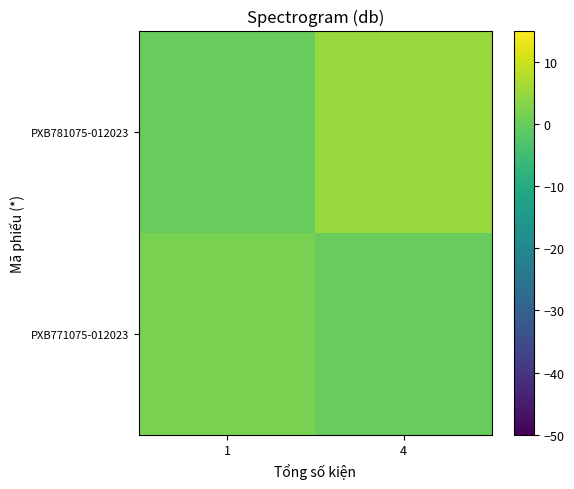

How many categories are shown in the chart?

2